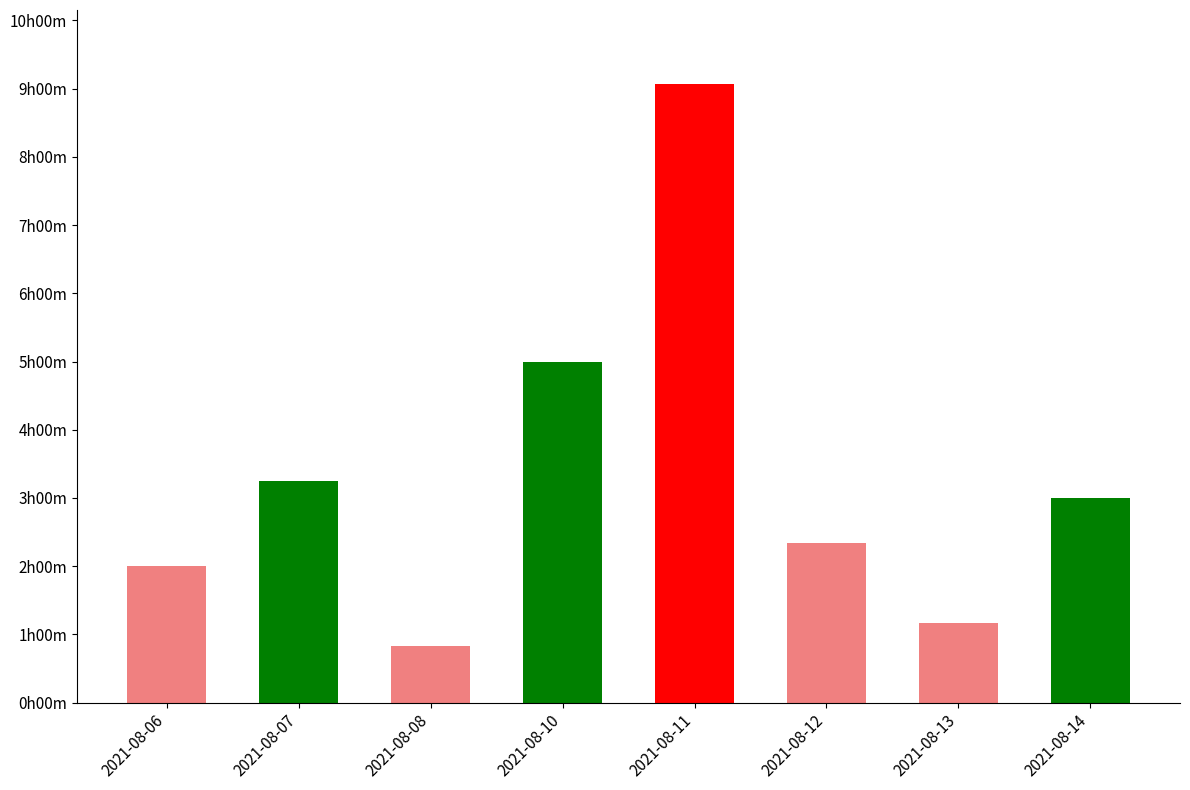

What is the maximum value shown in the chart?

9.1